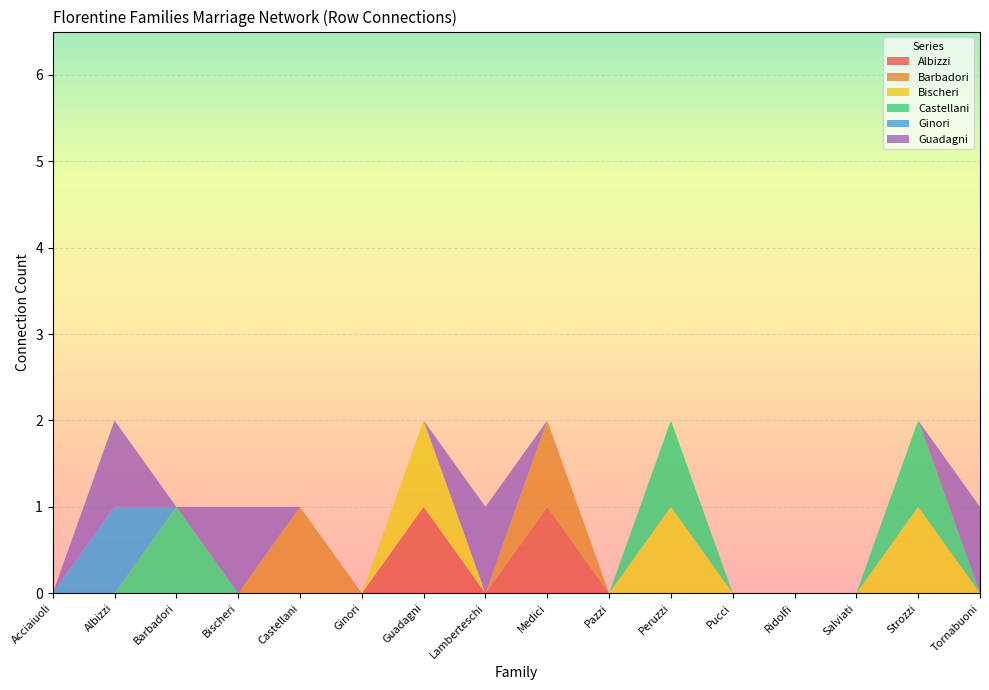

Reading left to right, list all the values displayed in this chart.

Albizzi: 0	0	0	0	0	0	1	0	1	0	0	0	0	0	0	0
Barbadori: 0	0	0	0	1	0	0	0	1	0	0	0	0	0	0	0
Bischeri: 0	0	0	0	0	0	1	0	0	0	1	0	0	0	1	0
Castellani: 0	0	1	0	0	0	0	0	0	0	1	0	0	0	1	0
Ginori: 0	1	0	0	0	0	0	0	0	0	0	0	0	0	0	0
Guadagni: 0	1	0	1	0	0	0	1	0	0	0	0	0	0	0	1